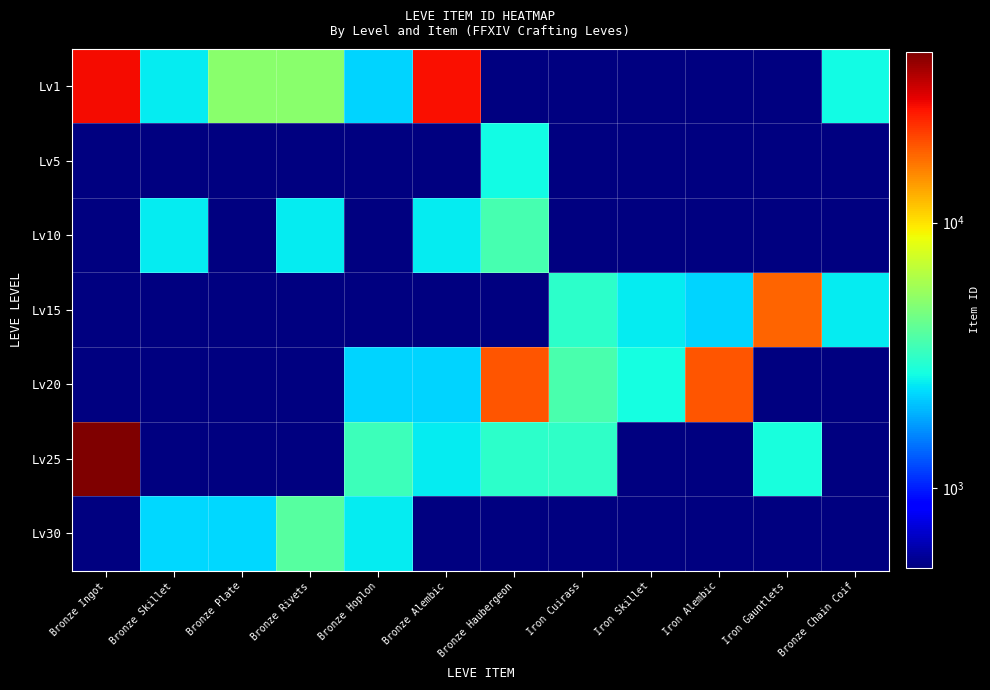

How many values in the Lv10 series are below 3550?

3